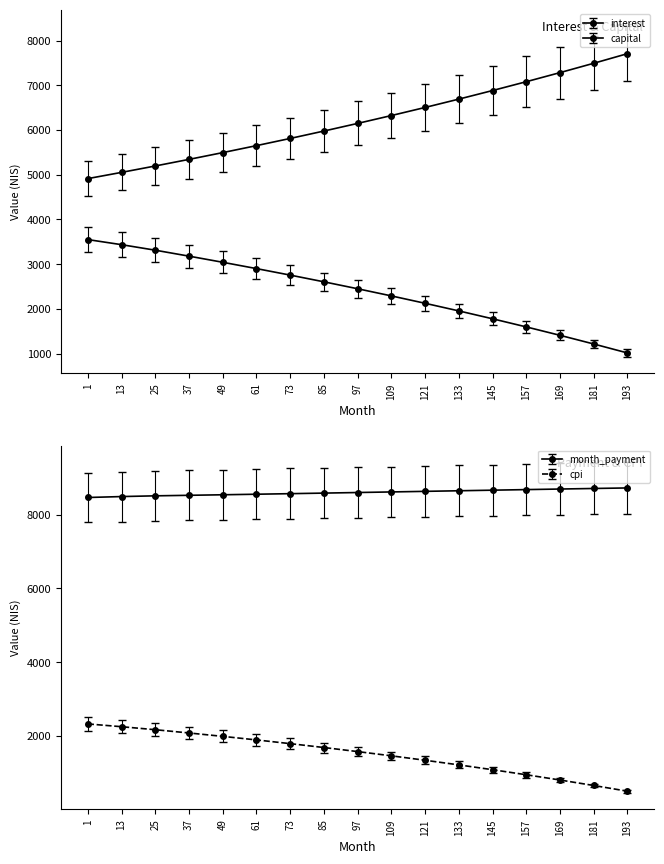

True or false: interest has a value of 3179.3 at 37.

True